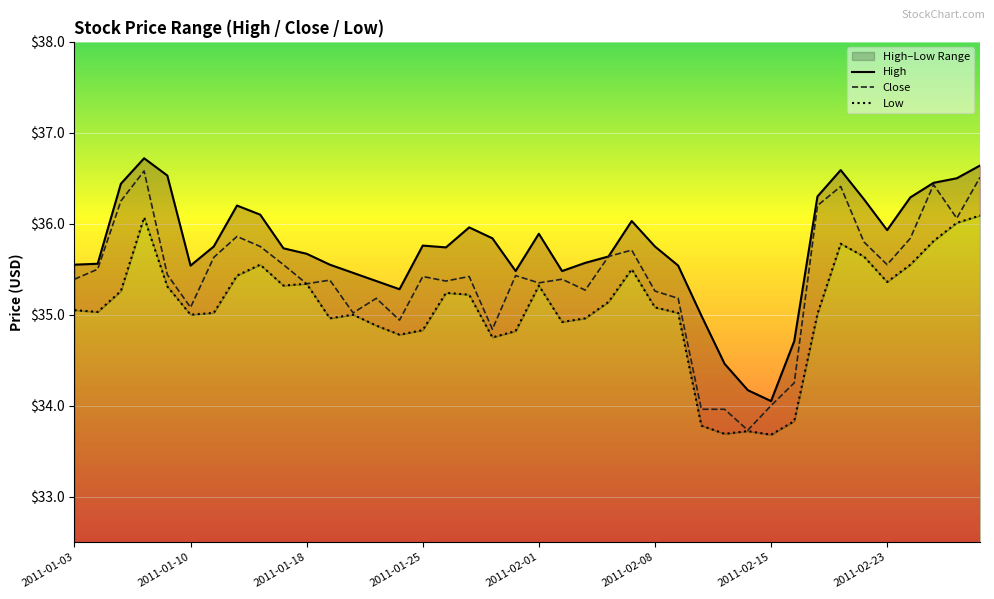

Where is High nearest to the value 35?

27